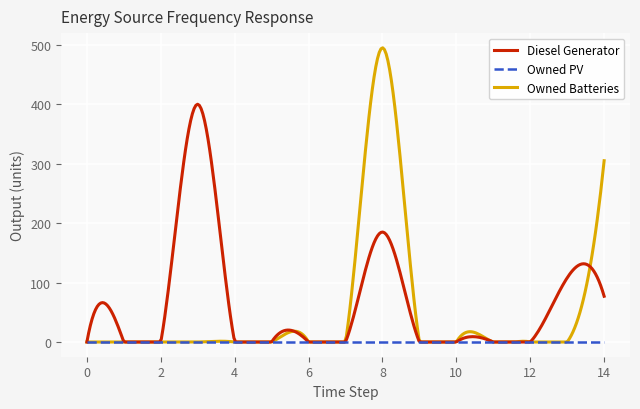

Rank the series by their average value, from highest to lowest.

Diesel Generator, Owned Batteries, Owned PV